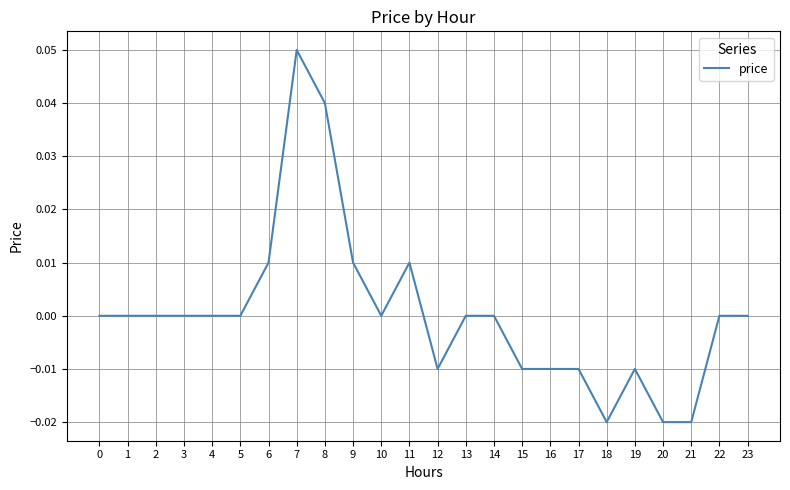

Is it true that the value at 12 is -0.0?

True